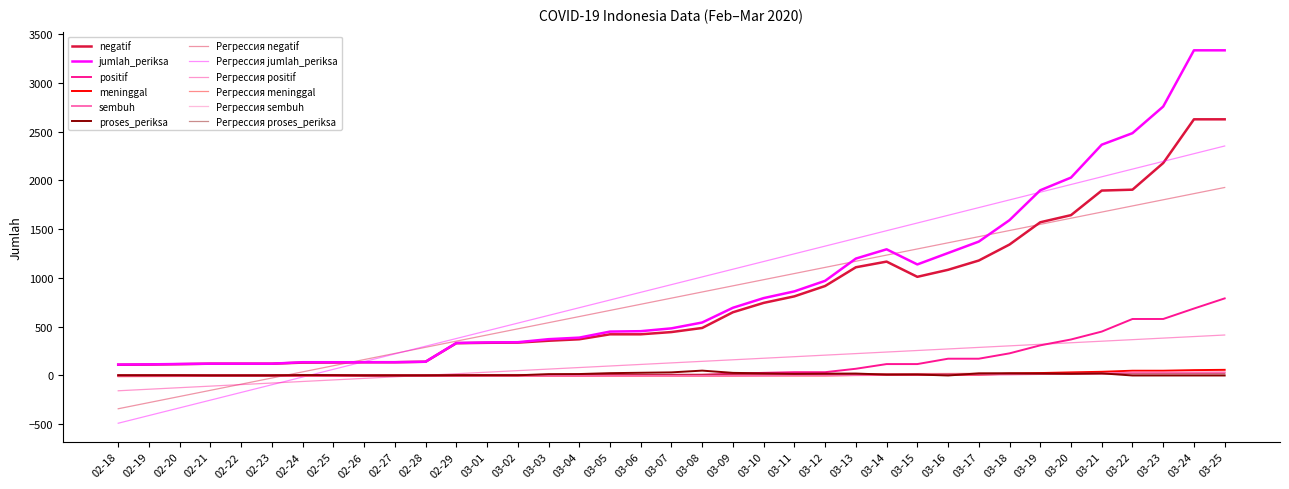

What is the sum of all positif values?

4778